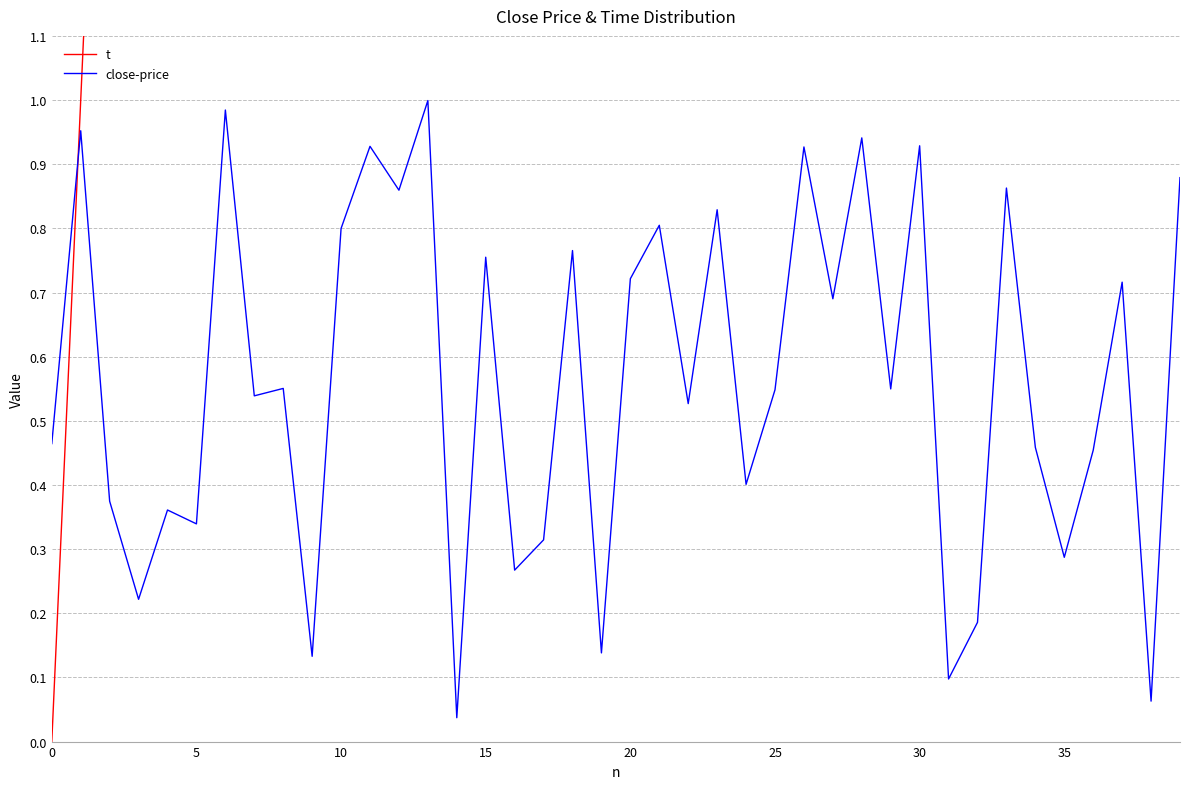

At how many categories does at least one series exceed 21?

18